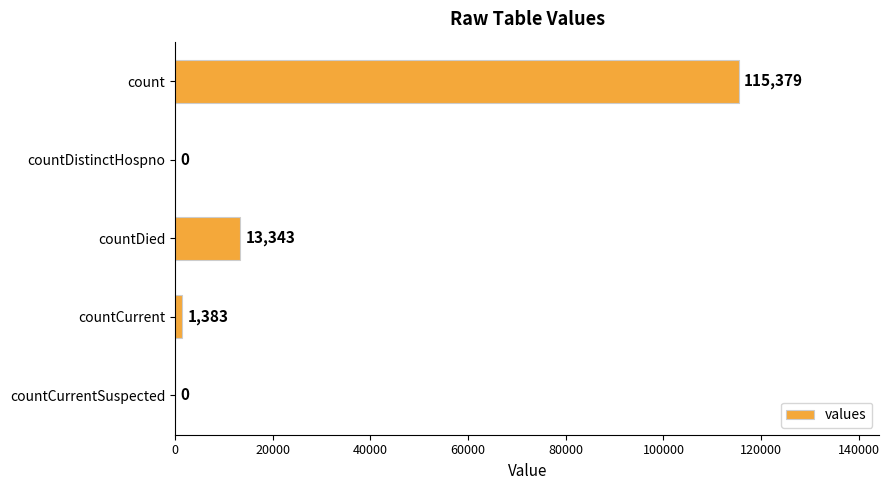

Approximately how many times larger is the value at count compared to countDied?

8.6